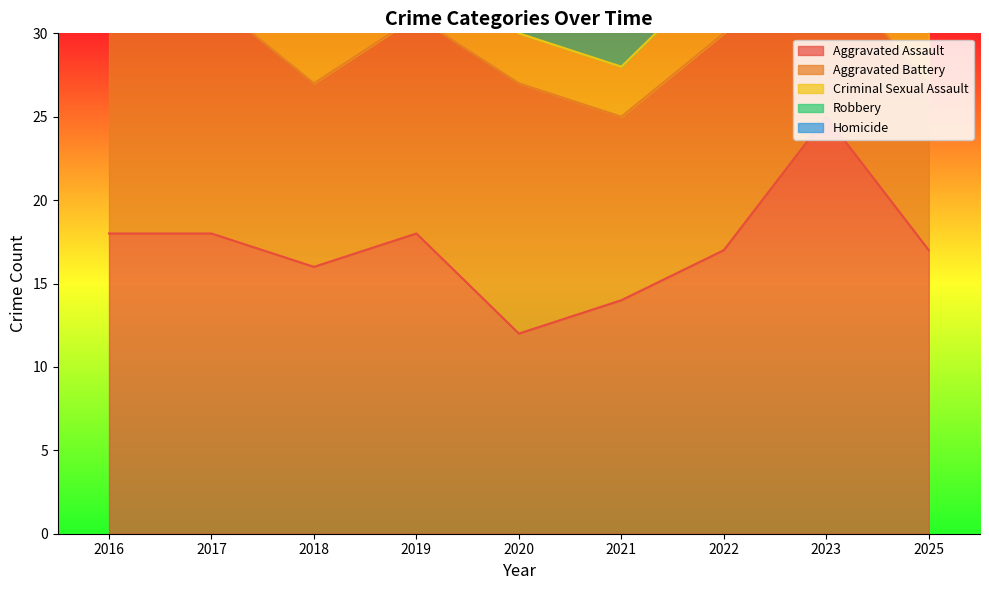

List the labels in order of Criminal Sexual Assault value, largest first.

2025, 2018, 2022, 2019, 2020, 2021, 2023, 2016, 2017